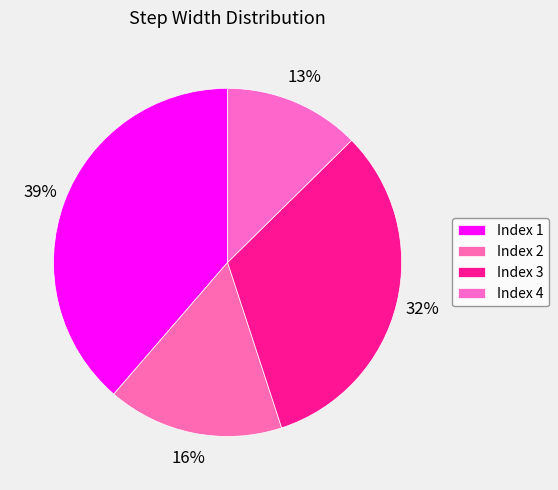

How many slices are in this pie chart?

4